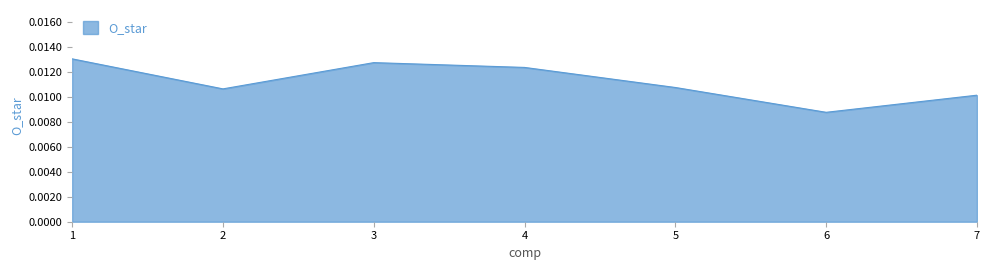

At which label is the value closest to 0?

6